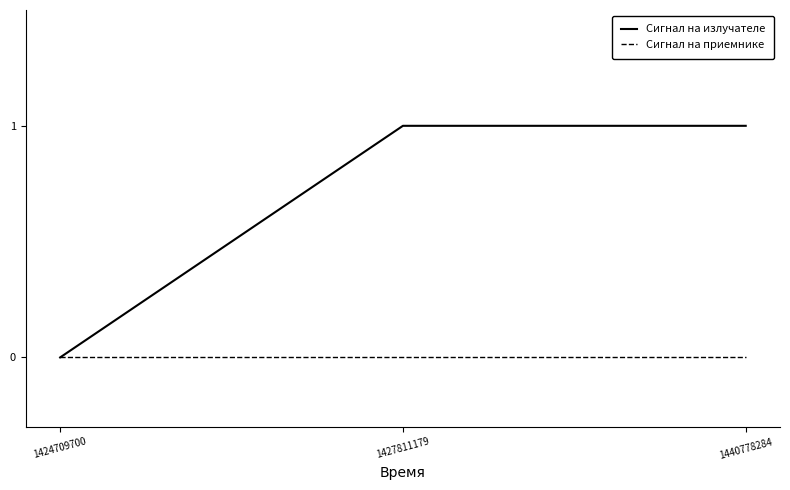

Reading left to right, what are all the values shown in this chart?

Сигнал на излучателе: 1424709700=0	1427811179=1	1440778284=1
Сигнал на приемнике: 1424709700=0	1427811179=0	1440778284=0